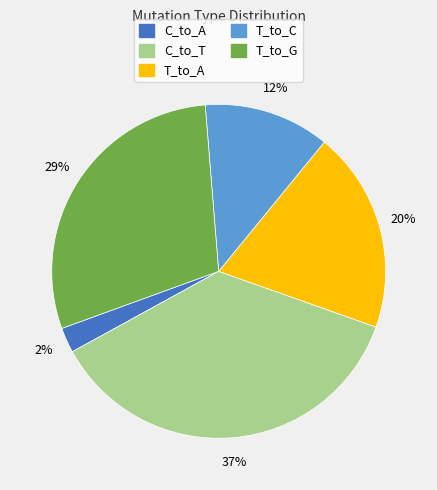

Is there a majority slice in this chart?

No